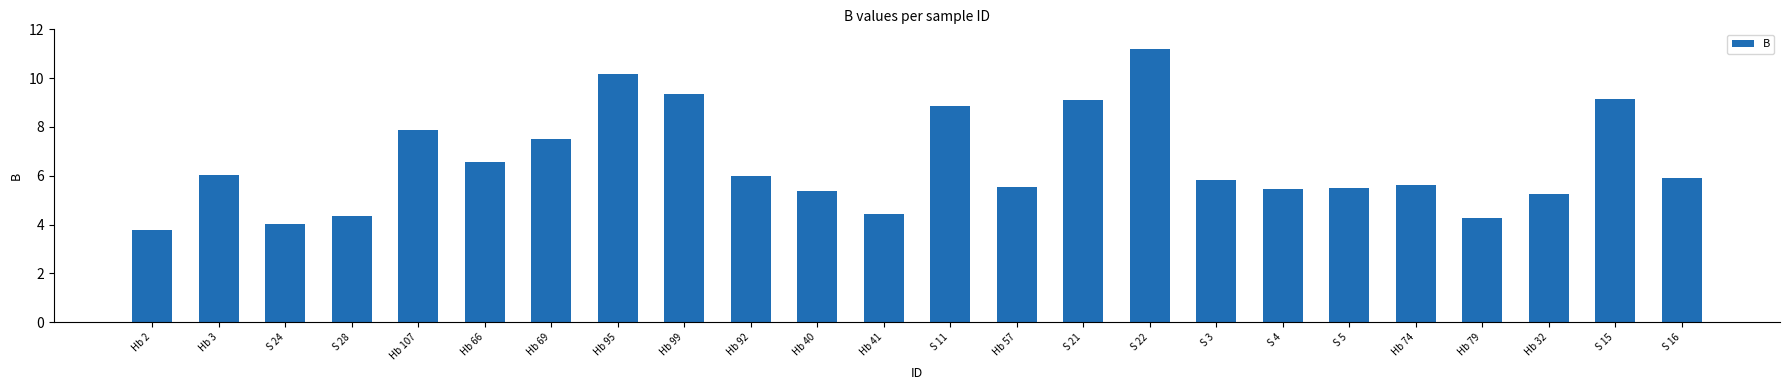

What is the sum of the values at Hb 74 and Hb 69?

13.1